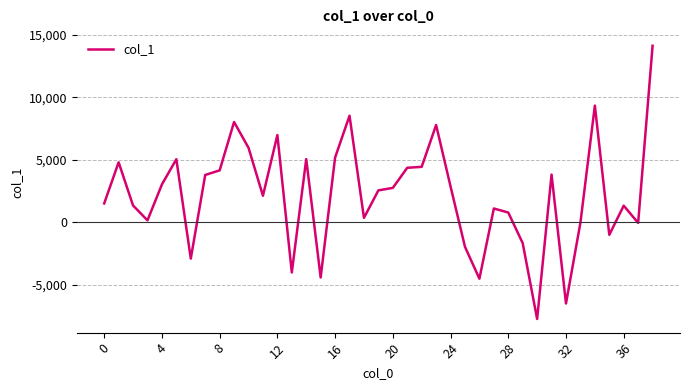

What is the maximum value shown in the chart?

14133.5